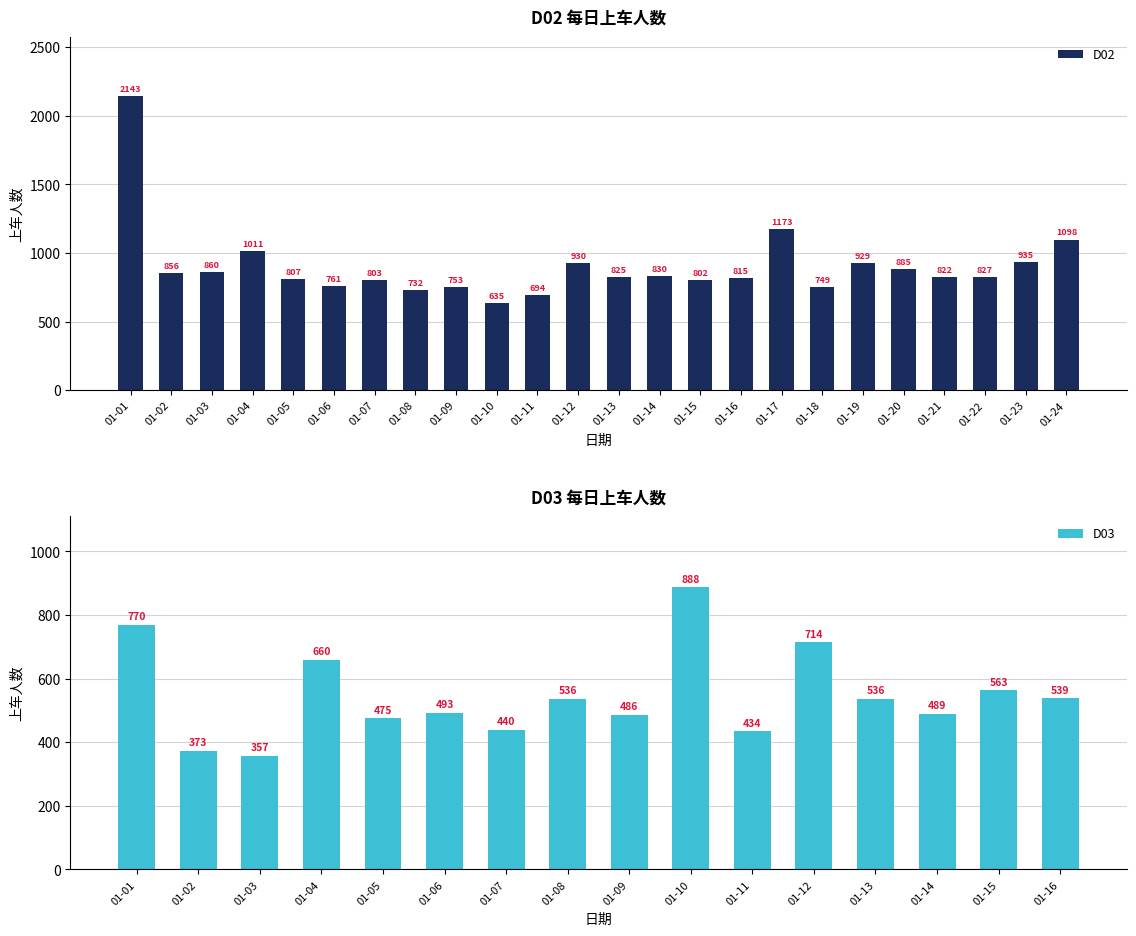

True or false: the data shows 822 at 01-21.

True